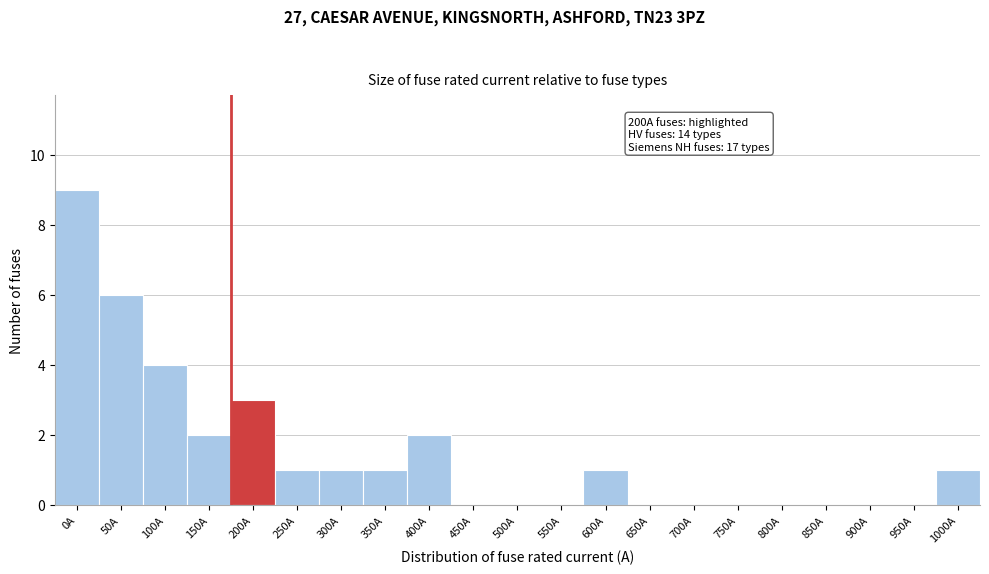

Reading left to right, extract all data points from this chart.

0A=9	50A=6	100A=4	150A=2	200A=3	250A=1	300A=1	350A=1	400A=2	450A=0	500A=0	550A=0	600A=1	650A=0	700A=0	750A=0	800A=0	850A=0	900A=0	950A=0	1000A=1